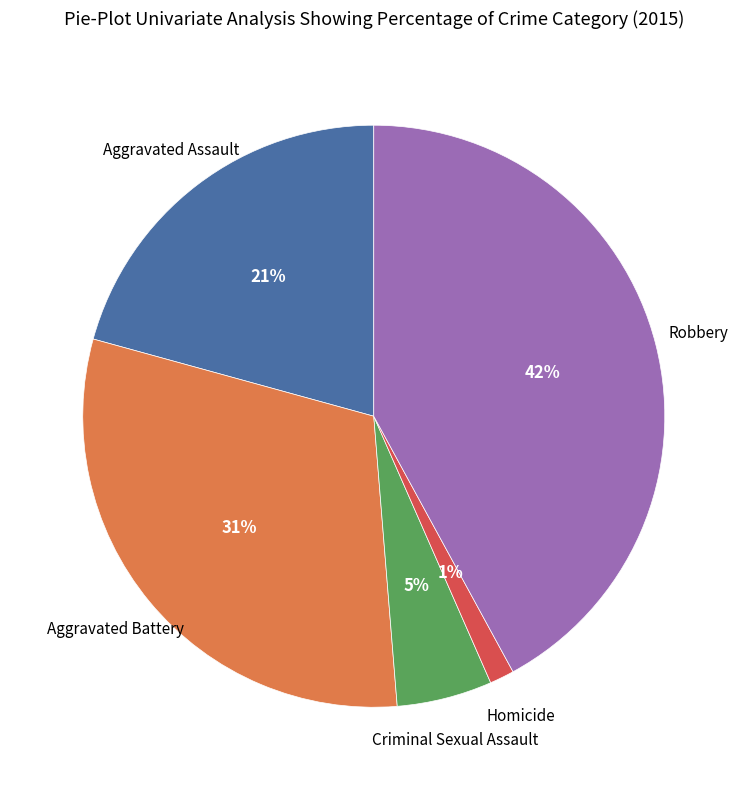

Count the number of slices in the pie.

5